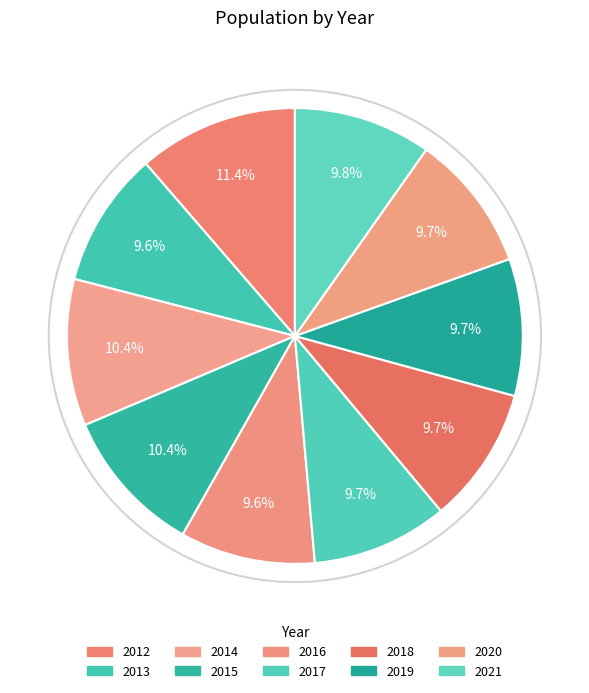

The 2013 slice represents 3% of the pie. True or false?

False